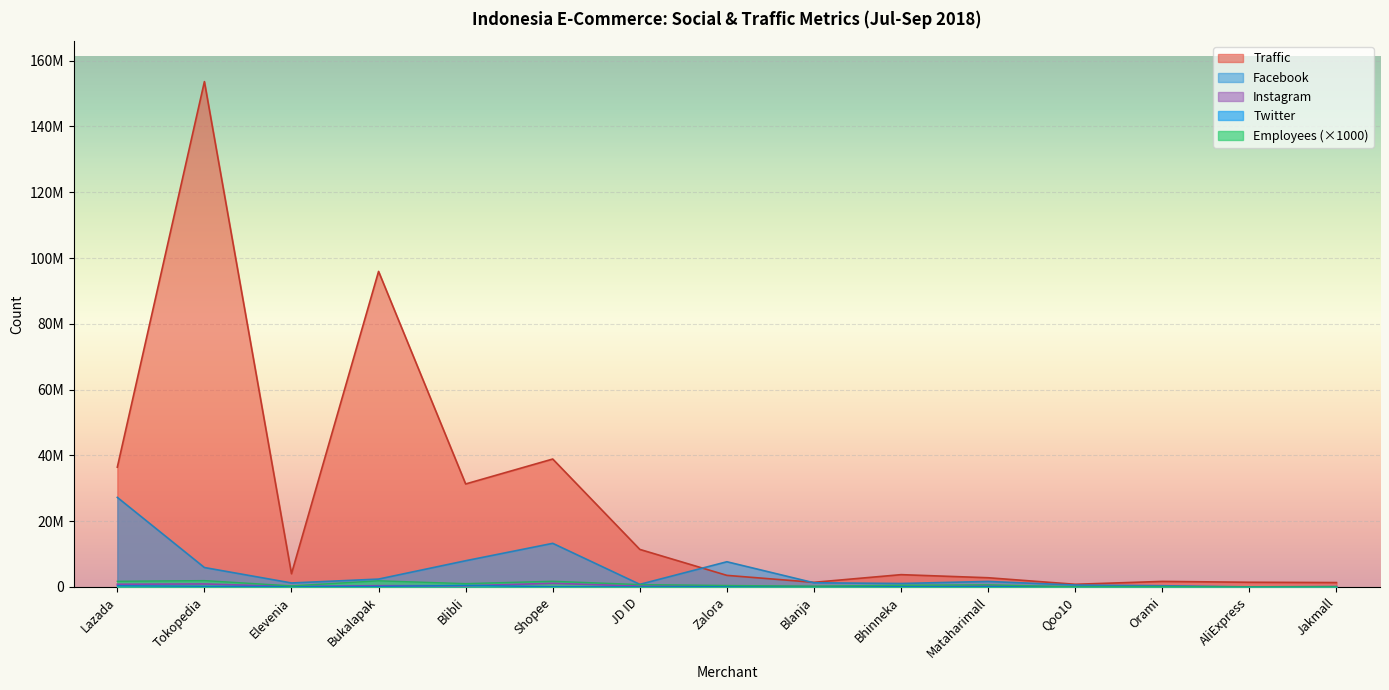

What is the value of the Instagram point at the 2nd from the left?

903253